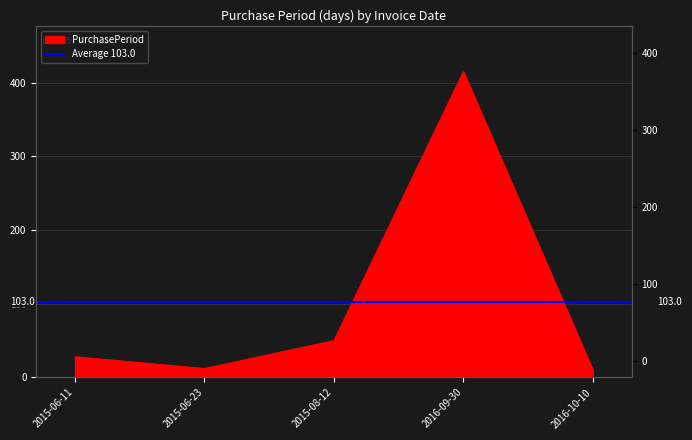

How many points are lower than both their immediate neighbors (excluding endpoints)?

1